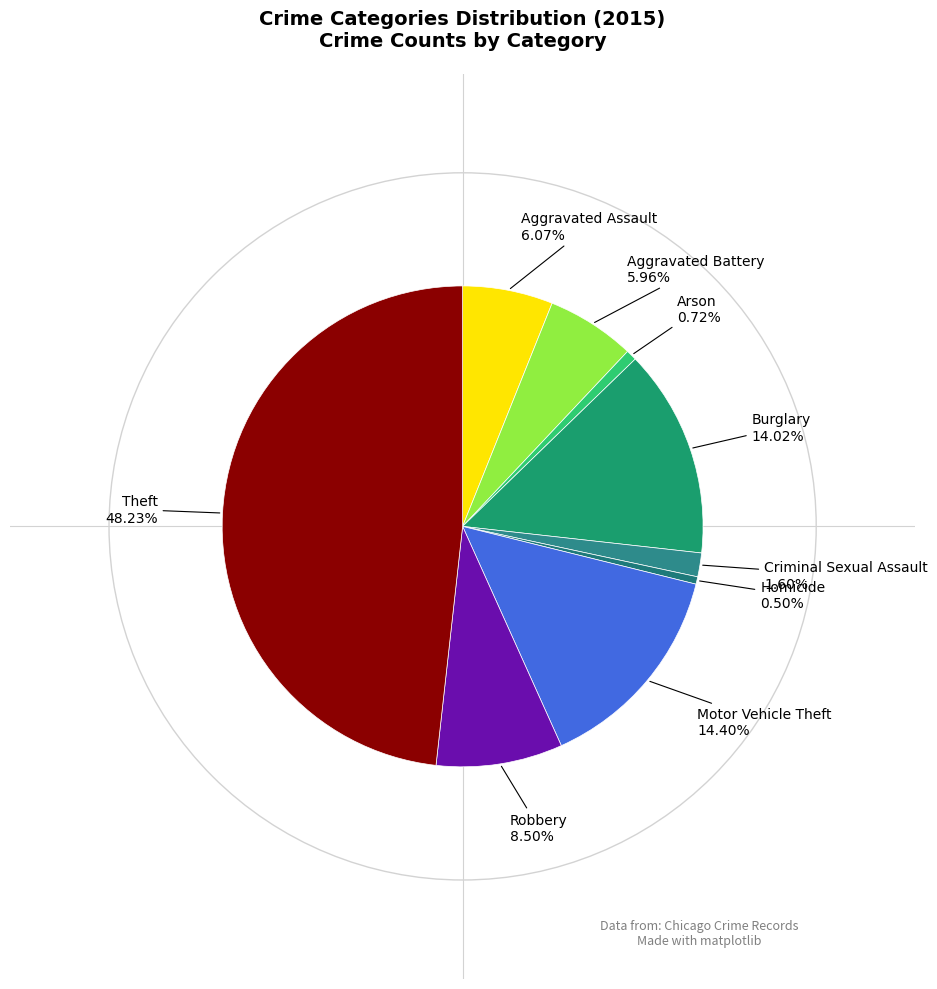

Is there any slice that represents more than half of the pie?

No